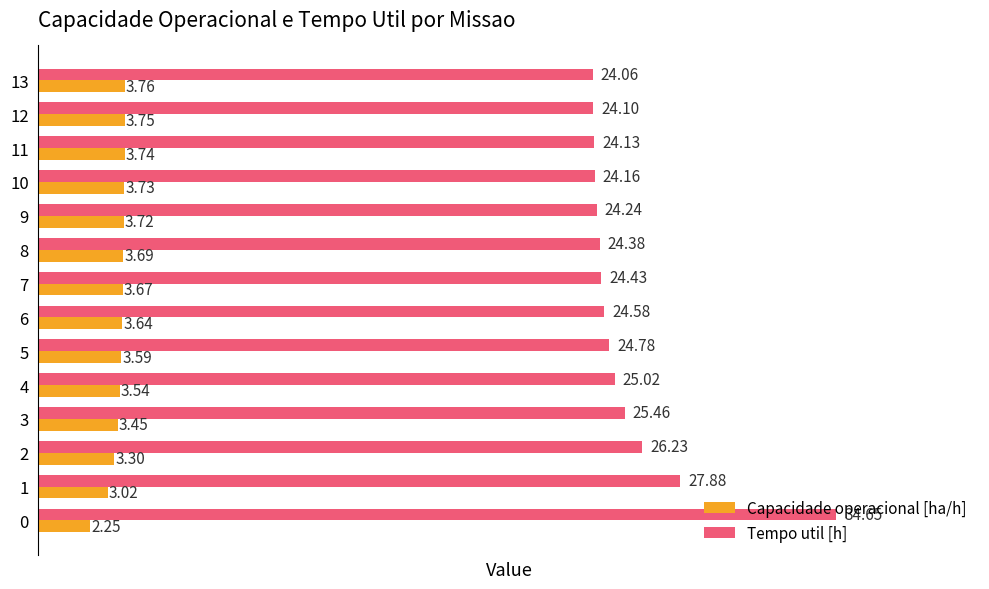

Which series has the largest total across all categories?

Tempo util [h]